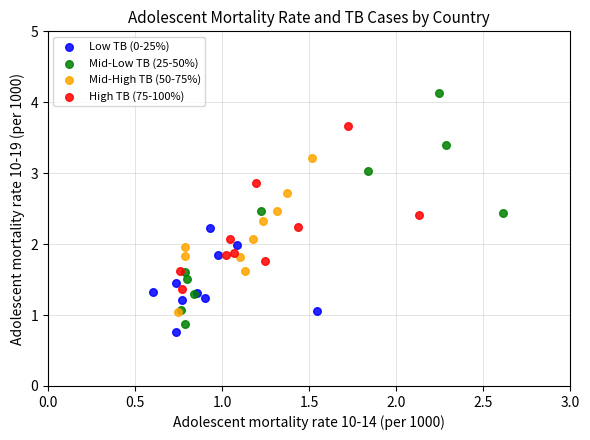

Which series contains the lowest Y value?

Low TB (0-25%)